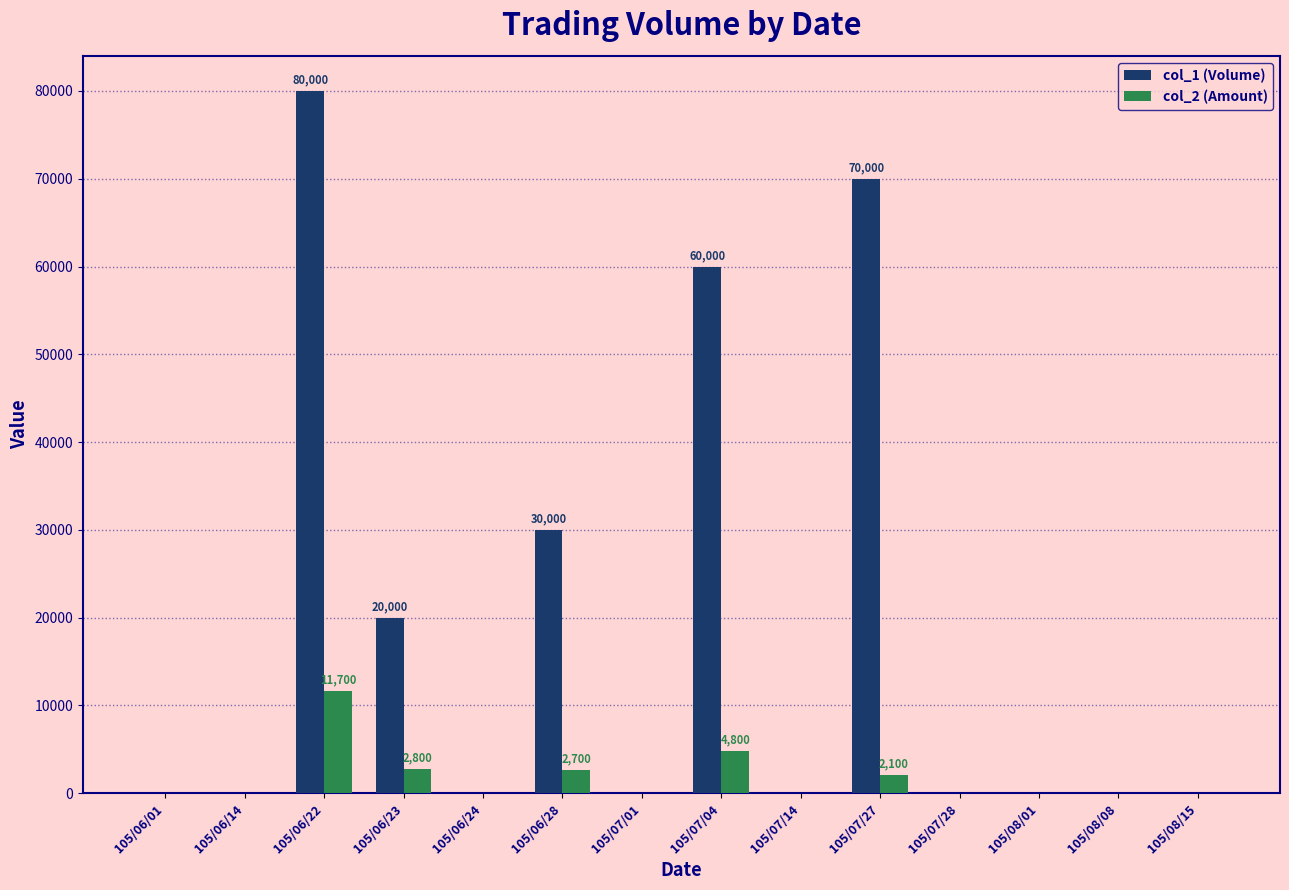

Which series has the largest total across all categories?

col_1 (Volume)